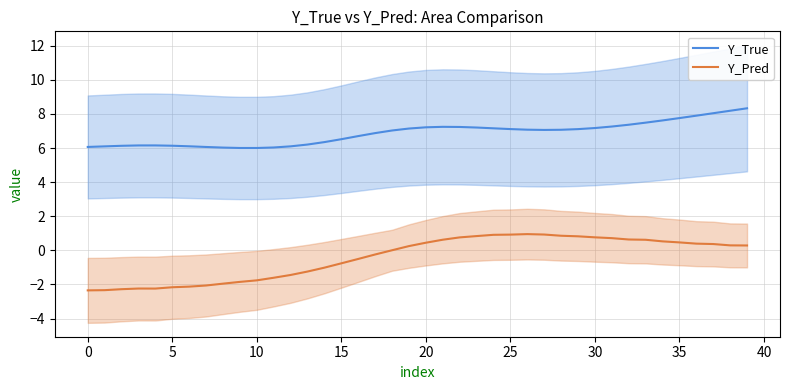

True or false: Y_True and Y_Pred cross at least once.

False